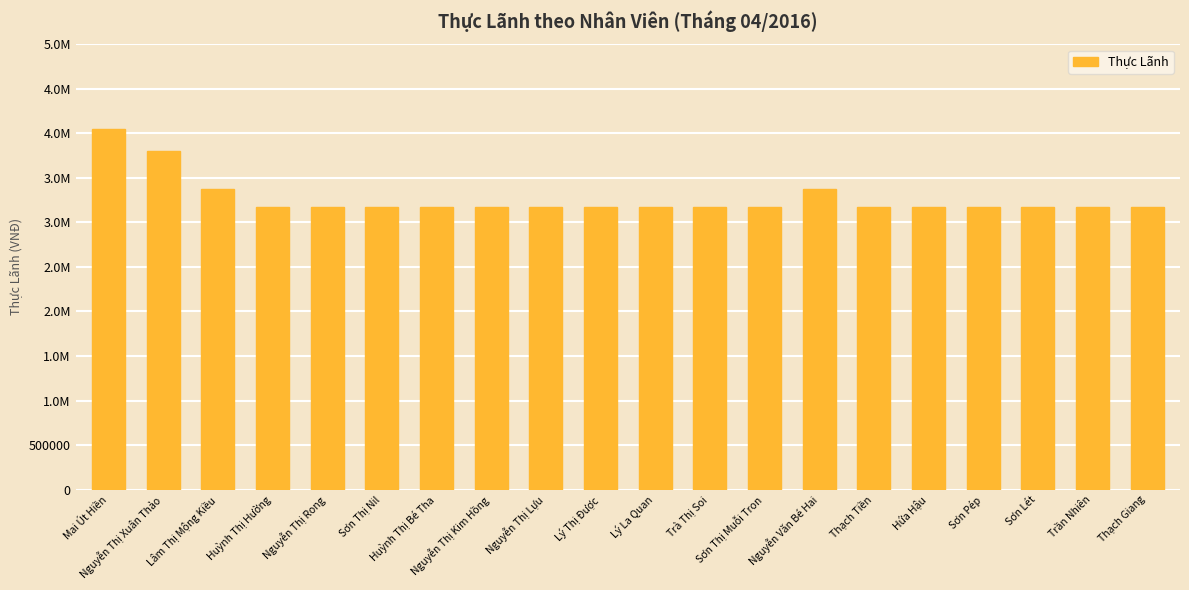

Reading left to right, extract all data points from this chart.

4045053	3806120	3373480	3175507	3175507	3175507	3175507	3175507	3175507	3175507	3175507	3175507	3175507	3373480	3175507	3175507	3175507	3175507	3175507	3175507